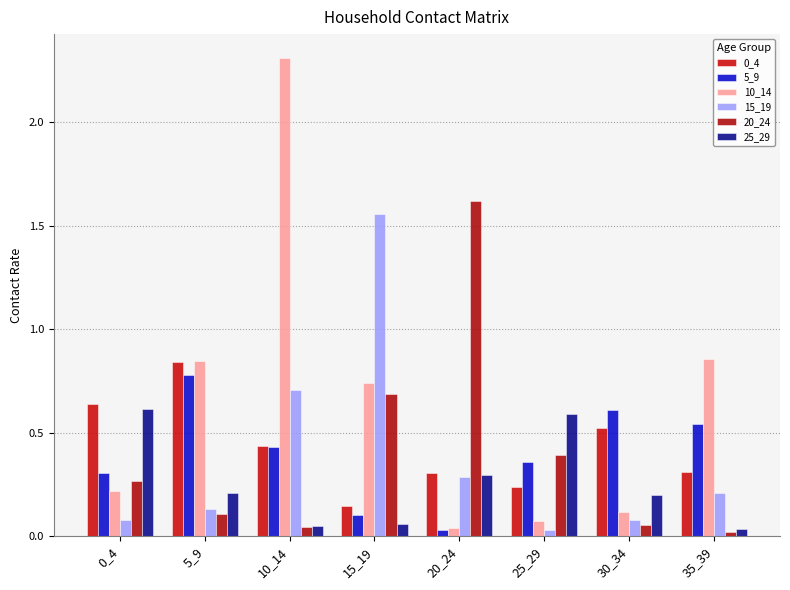

Reading left to right, transcribe all the data shown in this chart.

0_4: 0_4=0.6	5_9=0.8	10_14=0.4	15_19=0.1	20_24=0.3	25_29=0.2	30_34=0.5	35_39=0.3
5_9: 0_4=0.3	5_9=0.8	10_14=0.4	15_19=0.1	20_24=0.0	25_29=0.4	30_34=0.6	35_39=0.5
10_14: 0_4=0.2	5_9=0.8	10_14=2.3	15_19=0.7	20_24=0.0	25_29=0.1	30_34=0.1	35_39=0.9
15_19: 0_4=0.1	5_9=0.1	10_14=0.7	15_19=1.6	20_24=0.3	25_29=0.0	30_34=0.1	35_39=0.2
20_24: 0_4=0.3	5_9=0.1	10_14=0.0	15_19=0.7	20_24=1.6	25_29=0.4	30_34=0.1	35_39=0.0
25_29: 0_4=0.6	5_9=0.2	10_14=0.1	15_19=0.1	20_24=0.3	25_29=0.6	30_34=0.2	35_39=0.0